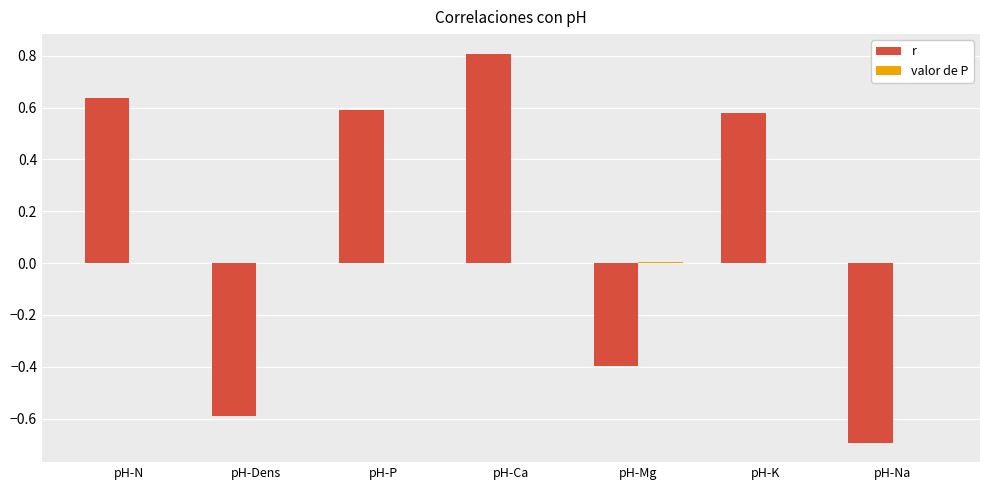

Between pH-Dens and pH-Ca, which series saw the biggest shift?

r